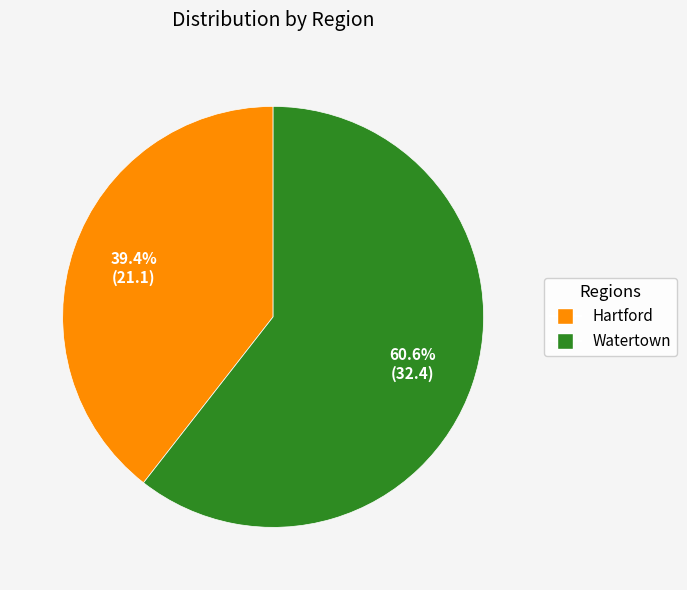

Count the number of slices in the pie.

2